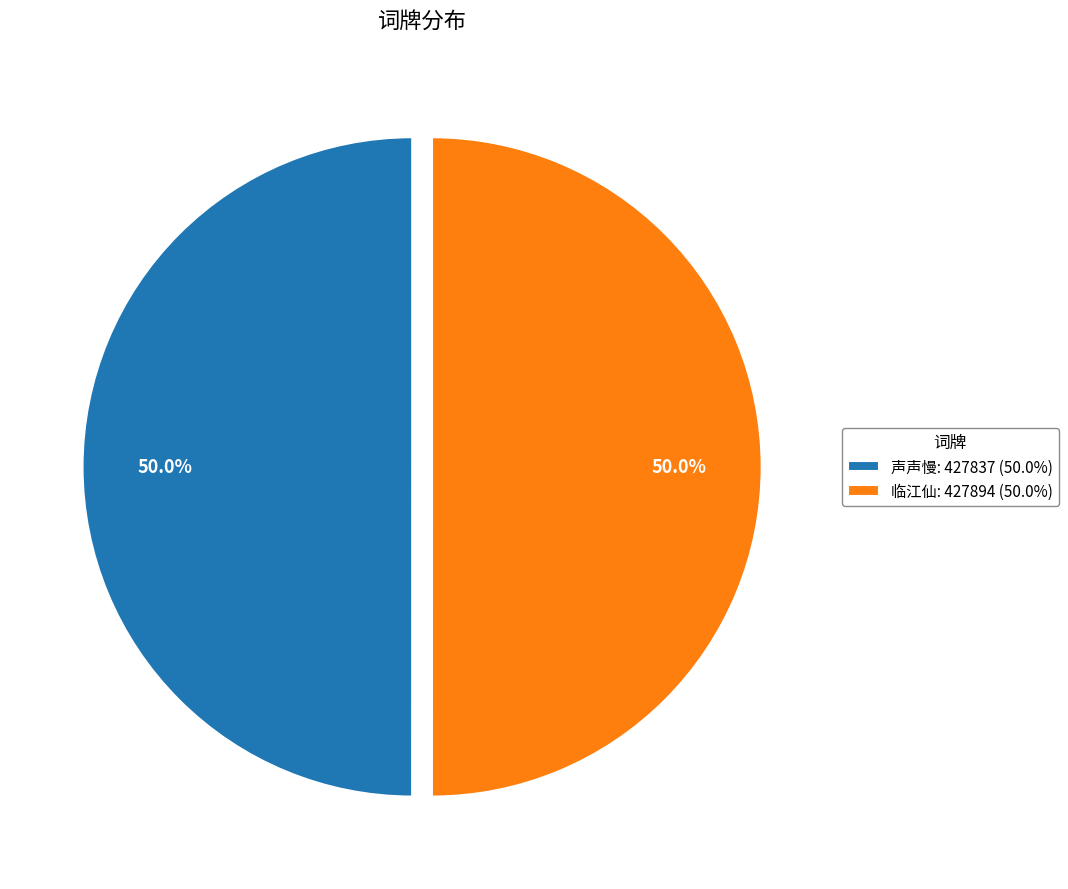

Combined, what portion of the pie is 临江仙: 427894 (50.0%) and 声声慢: 427837 (50.0%)?

100.0%